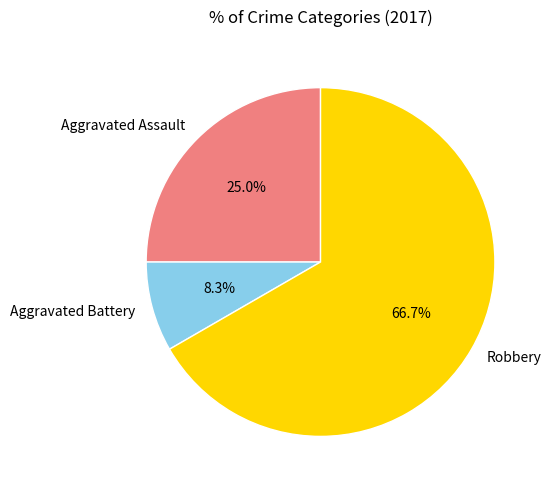

Rank the categories by value from highest to lowest.

Robbery, Aggravated Assault, Aggravated Battery